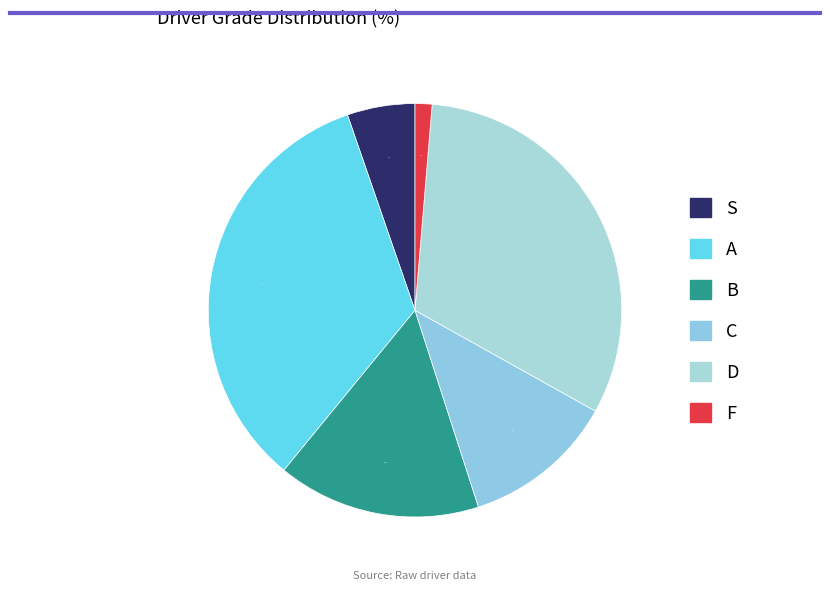

True or false: B accounts for 3% of the total.

False